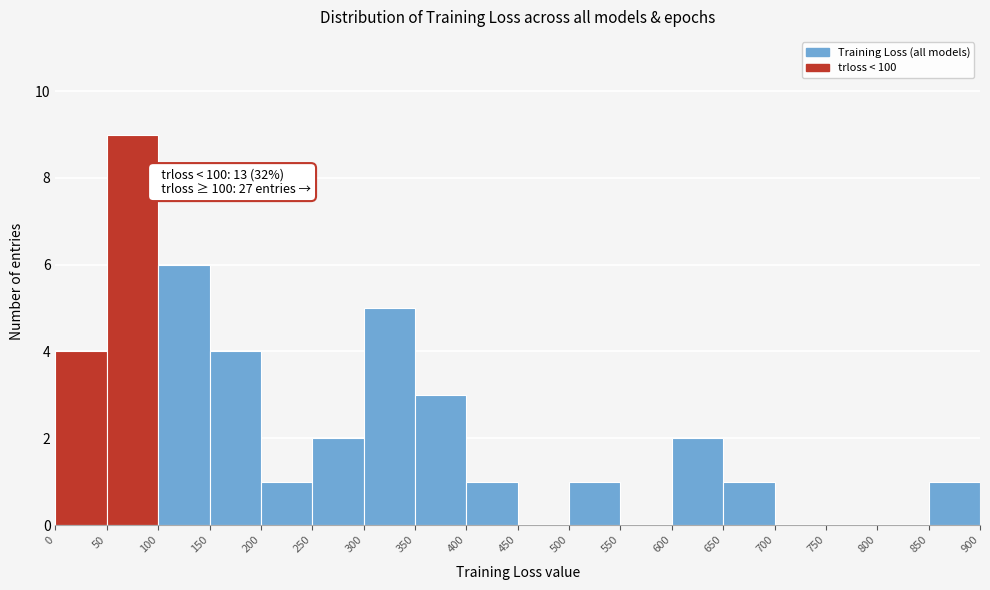

Over which range of the x-axis is the bar tallest?

50 to 100